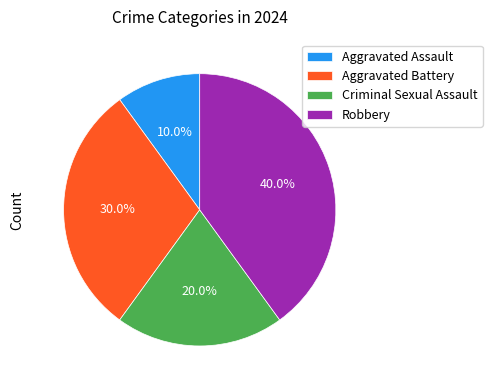

To the nearest percent, what is the difference between the Criminal Sexual Assault and Robbery slice percentages?

20%